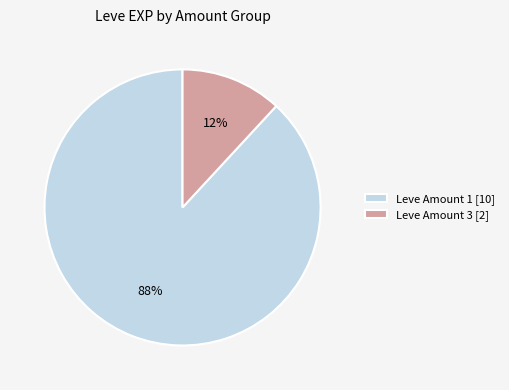

To the nearest percent, what portion does Leve Amount 1 [10] represent?

88%